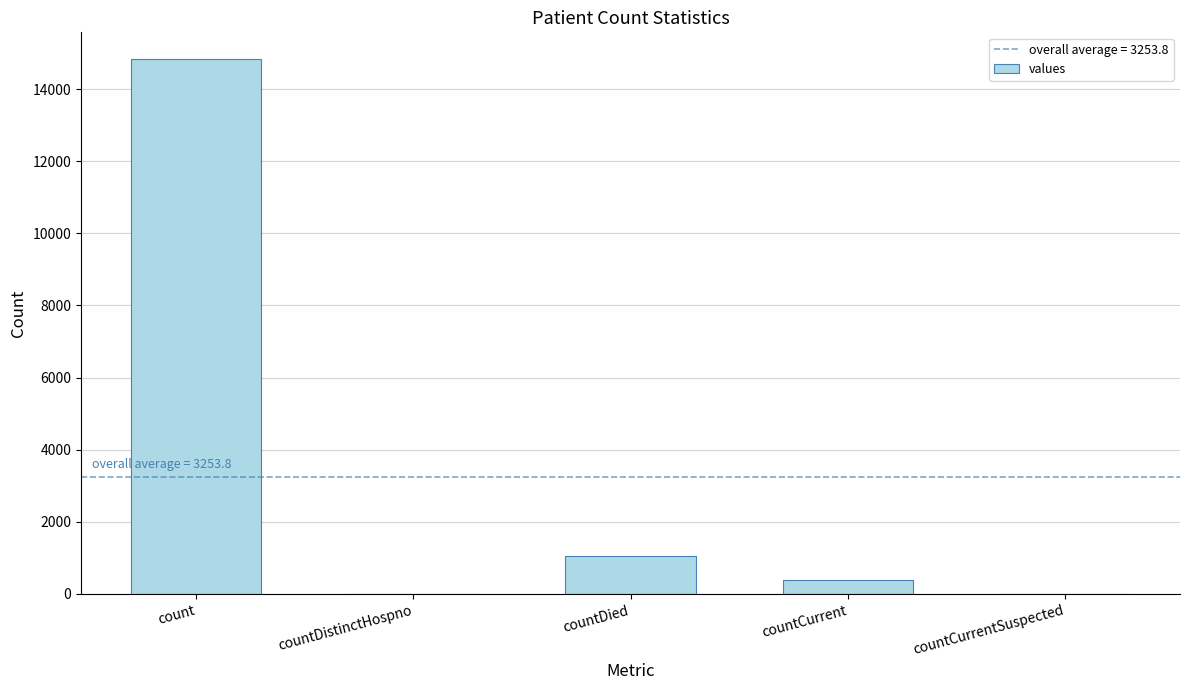

How many data points does each series have?

5